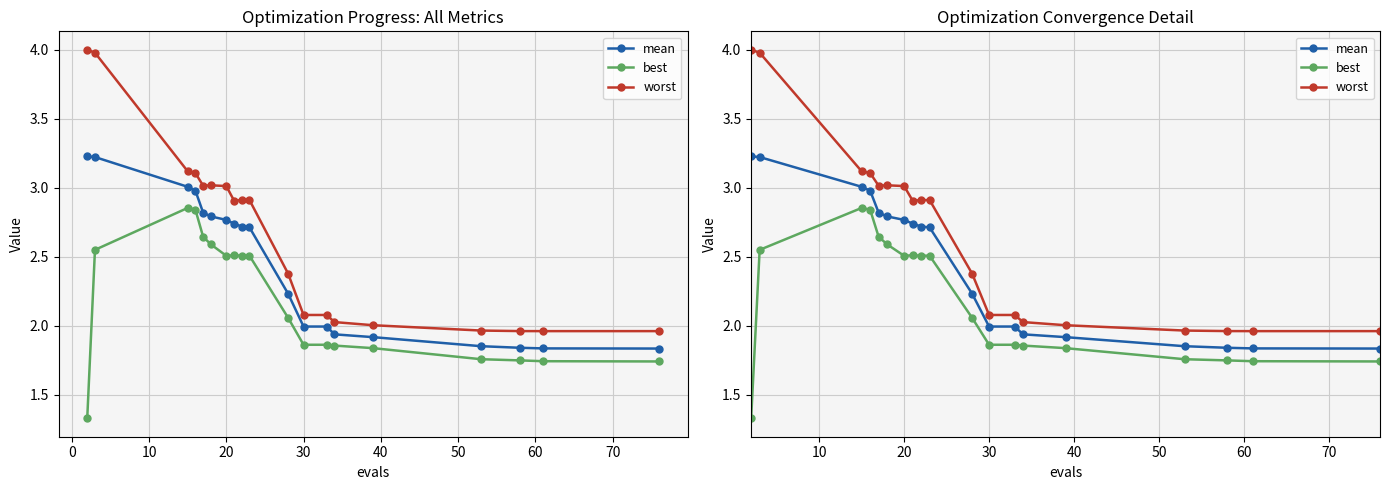

Reading left to right, list all the values displayed in this chart.

mean: 3.2	3.2	3.0	3.0	2.8	2.8	2.8	2.7	2.7	2.7	2.2	2.0	2.0	1.9	1.9	1.9	1.8	1.8	1.8
best: 1.3	2.6	2.9	2.8	2.6	2.6	2.5	2.5	2.5	2.5	2.1	1.9	1.9	1.9	1.8	1.8	1.7	1.7	1.7
worst: 4.0	4.0	3.1	3.1	3.0	3.0	3.0	2.9	2.9	2.9	2.4	2.1	2.1	2.0	2.0	2.0	2.0	2.0	2.0